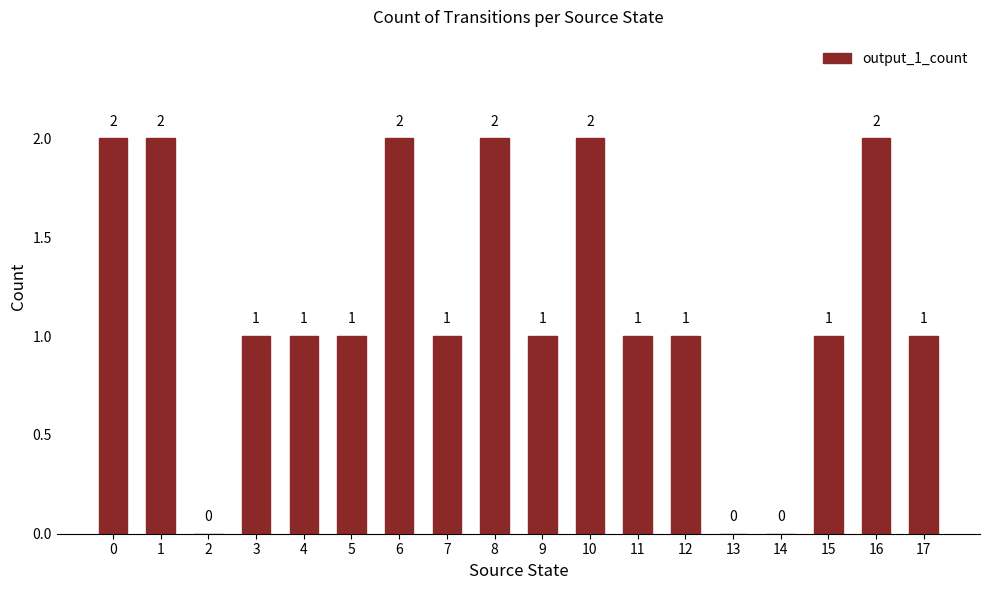

Reading left to right, list all the values displayed in this chart.

2	2	0	1	1	1	2	1	2	1	2	1	1	0	0	1	2	1